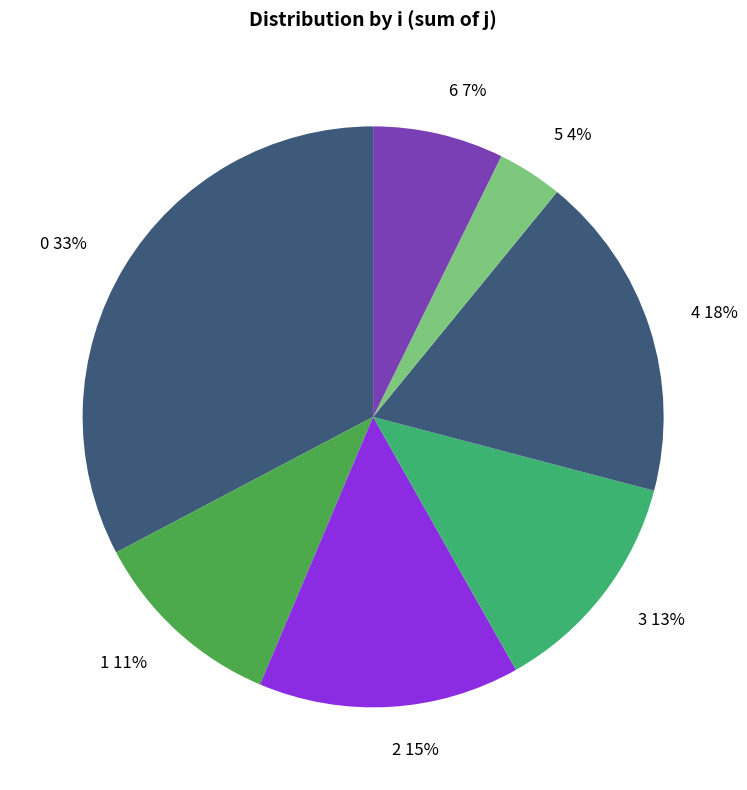

To the nearest percent, what is the difference between the largest and smallest slice percentages?

29%